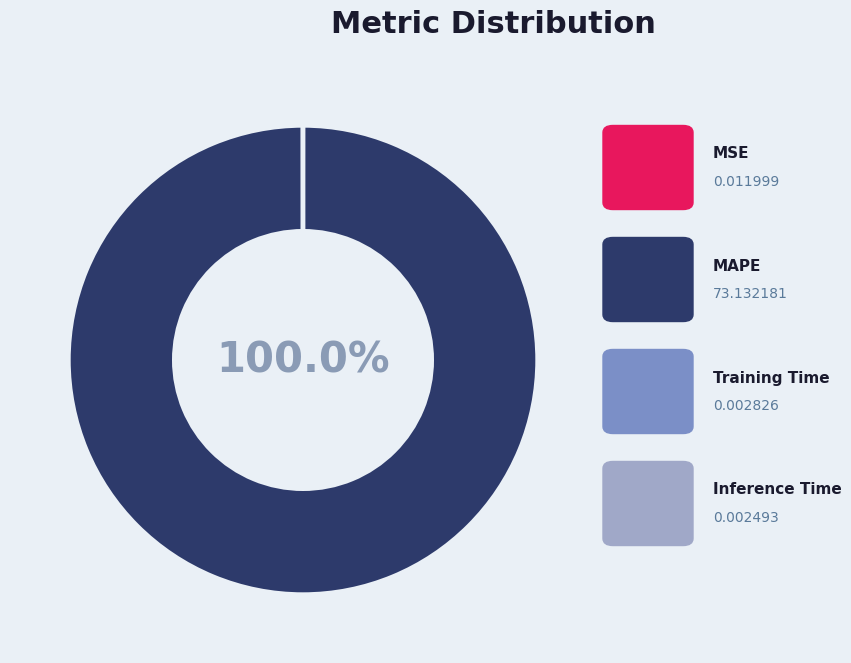

Is there any slice that represents more than half of the pie?

Yes